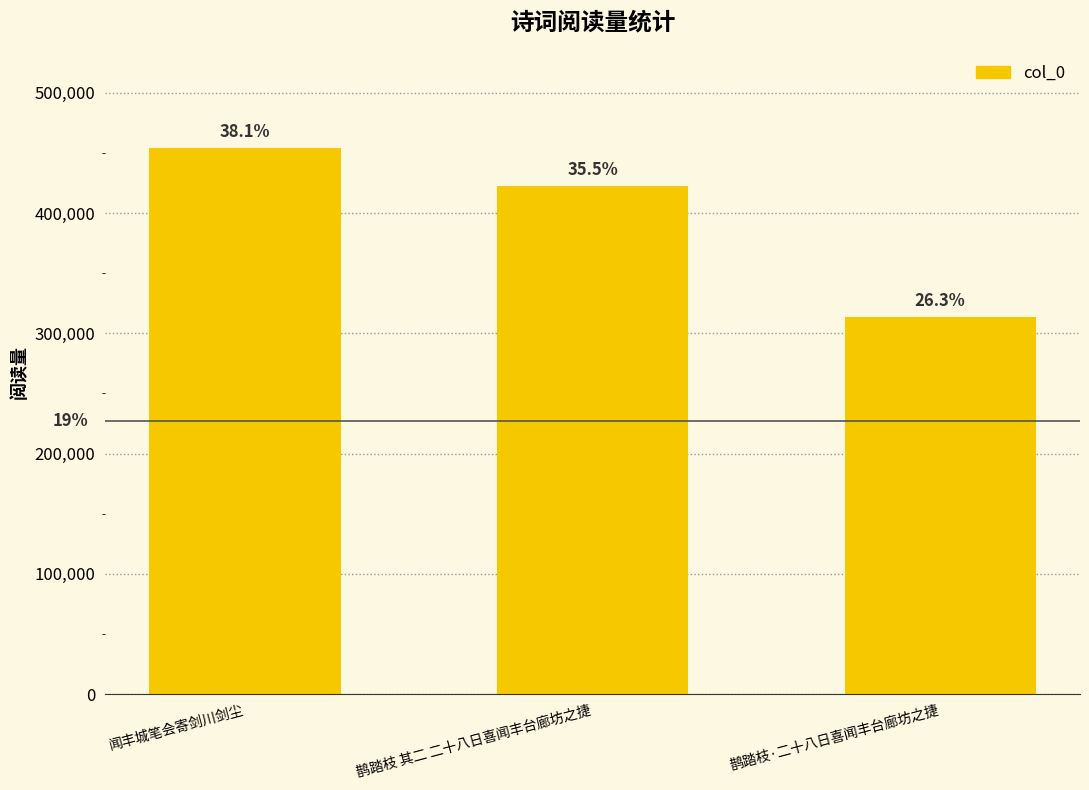

Does the chart contain stacked bars?

No